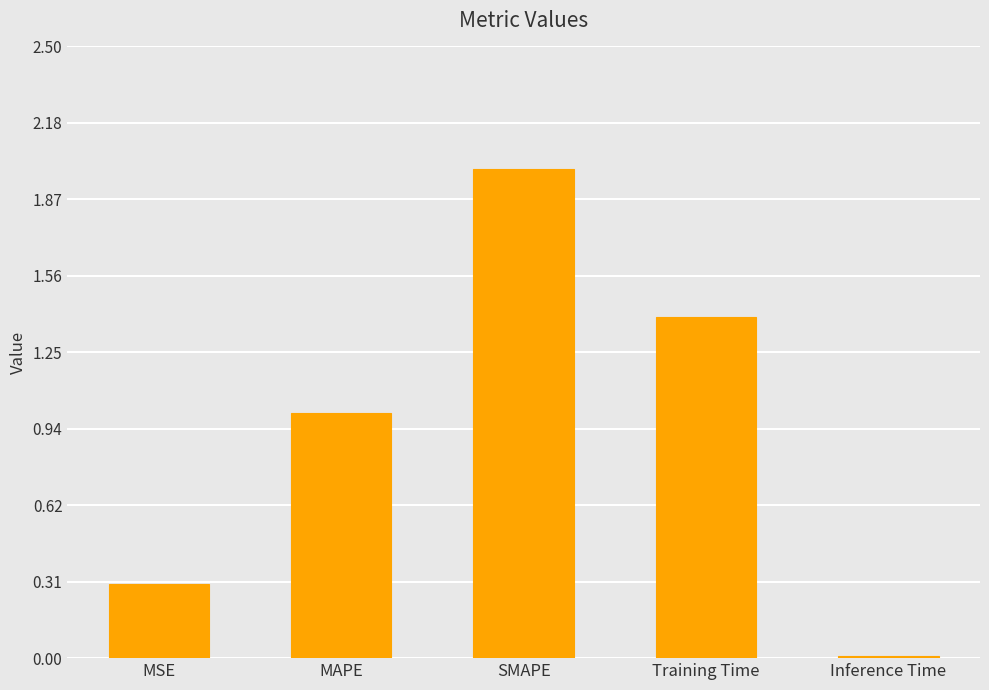

What is the label of the 2nd bar from the left?

MAPE